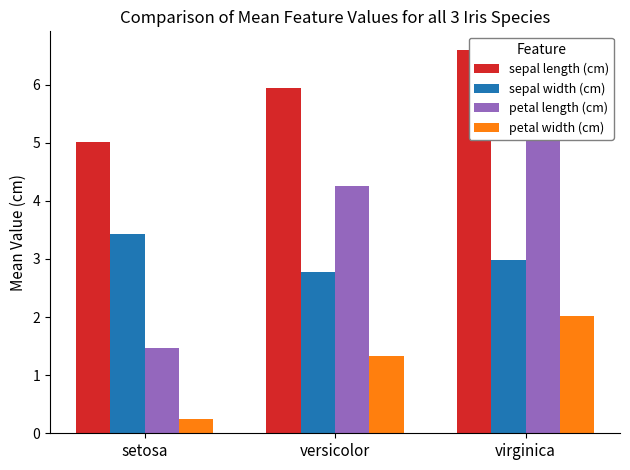

Reading right to left, list all the values displayed in this chart.

sepal length (cm): 6.6	5.9	5.0
sepal width (cm): 3.0	2.8	3.4
petal length (cm): 5.6	4.3	1.5
petal width (cm): 2.0	1.3	0.2